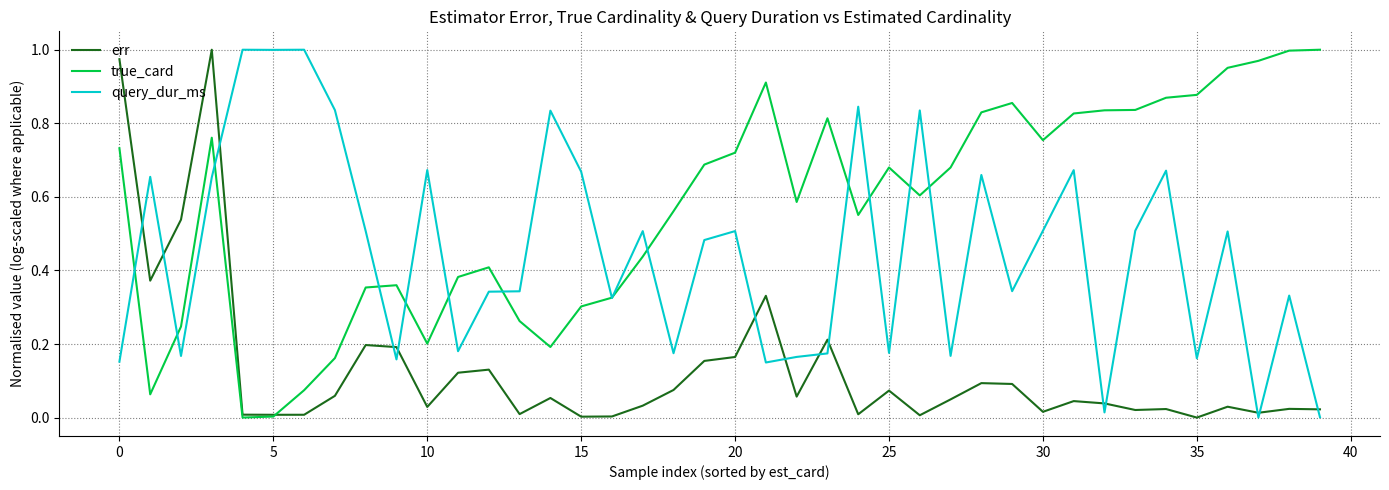

List the series in order of their overall mean, lowest first.

err, query_dur_ms, true_card